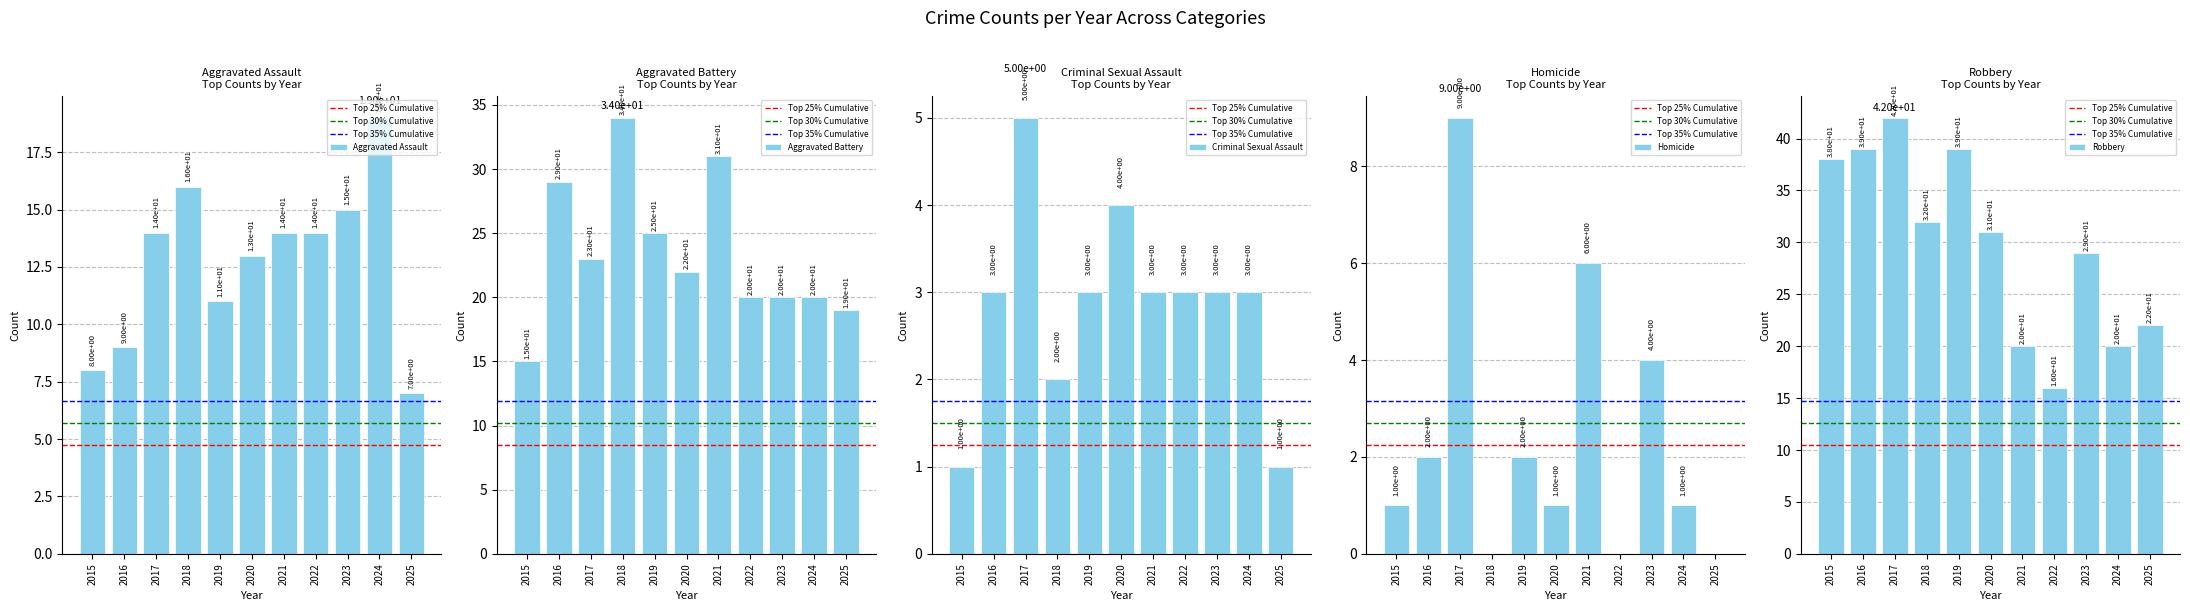

What is the value of the Criminal Sexual Assault bar at the 2nd from the left?

3